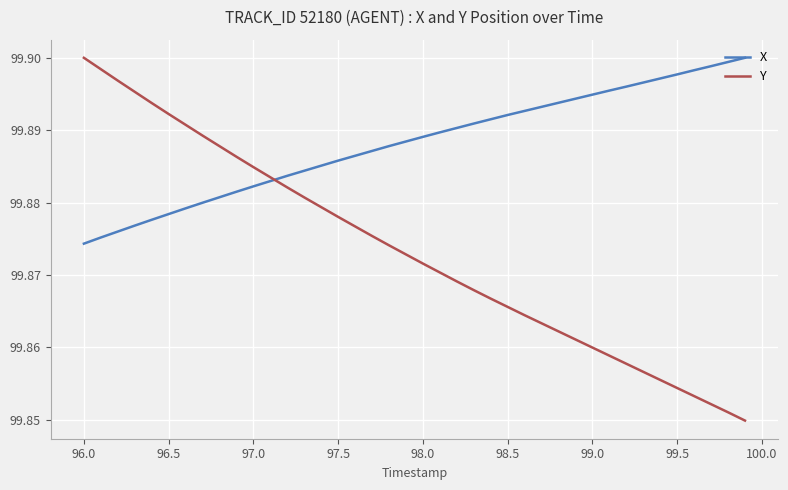

Which series has the largest total across all categories?

X